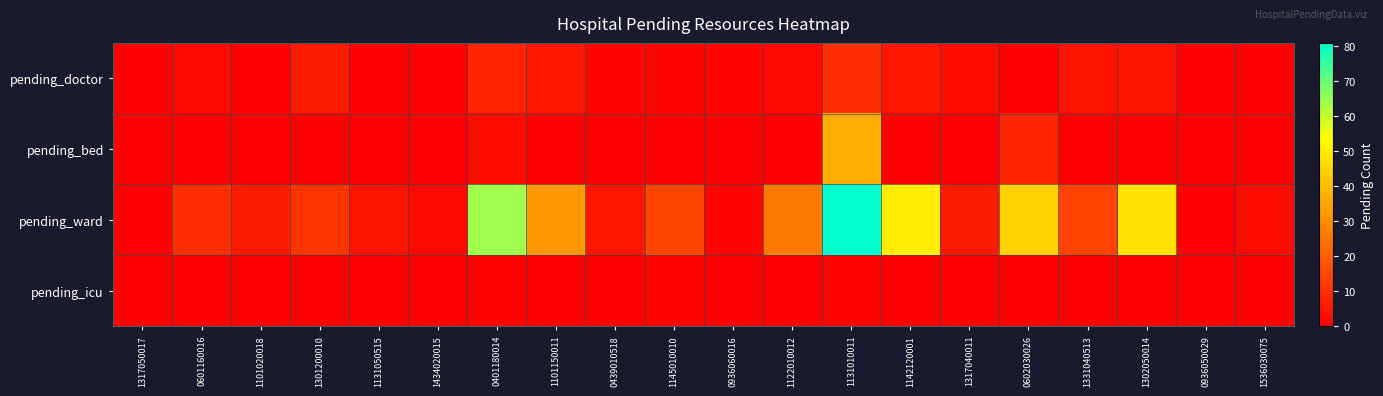

What is the maximum value shown in the chart?

81